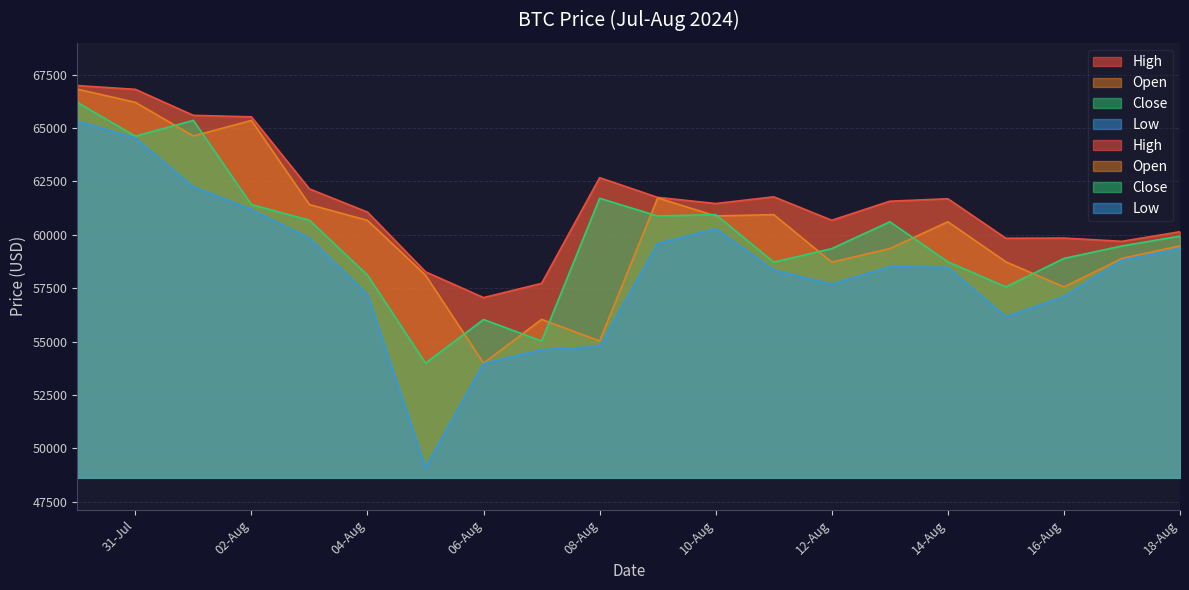

How many data points in Low are above 58506?

10